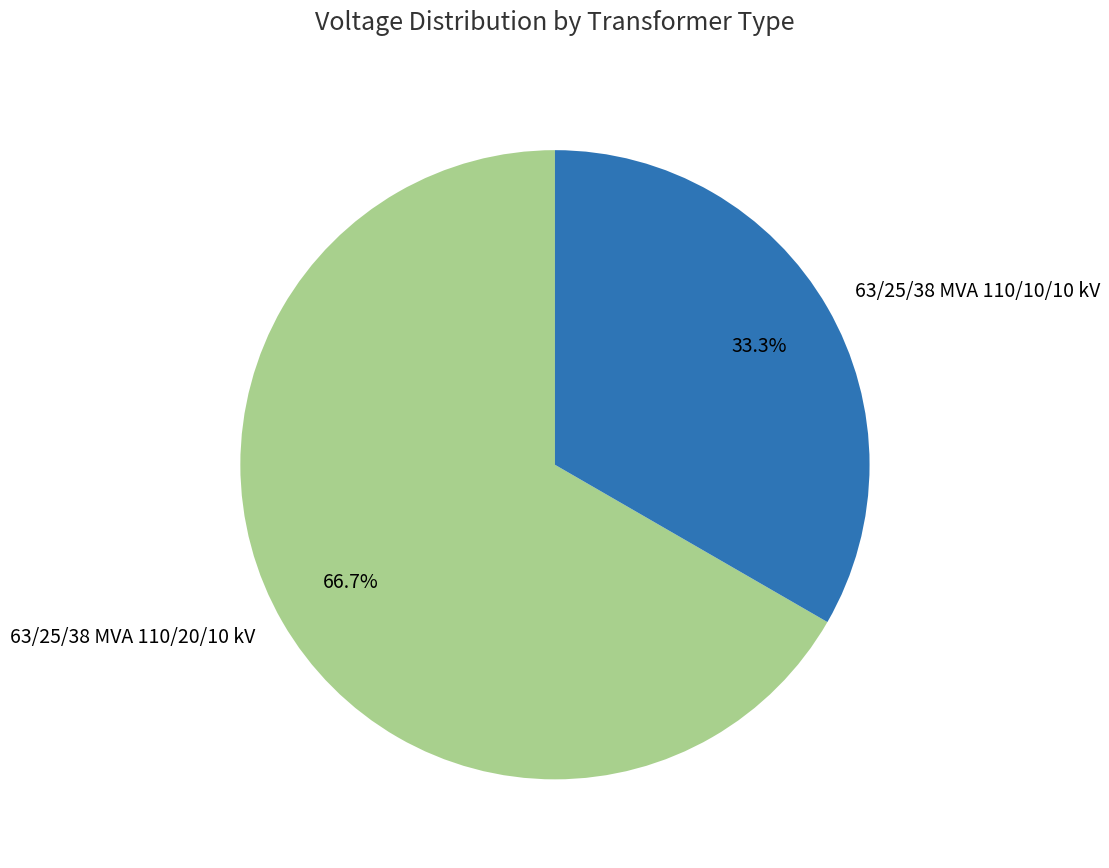

What percentage do 63/25/38 MVA 110/10/10 kV and 63/25/38 MVA 110/20/10 kV together represent?

100.0%